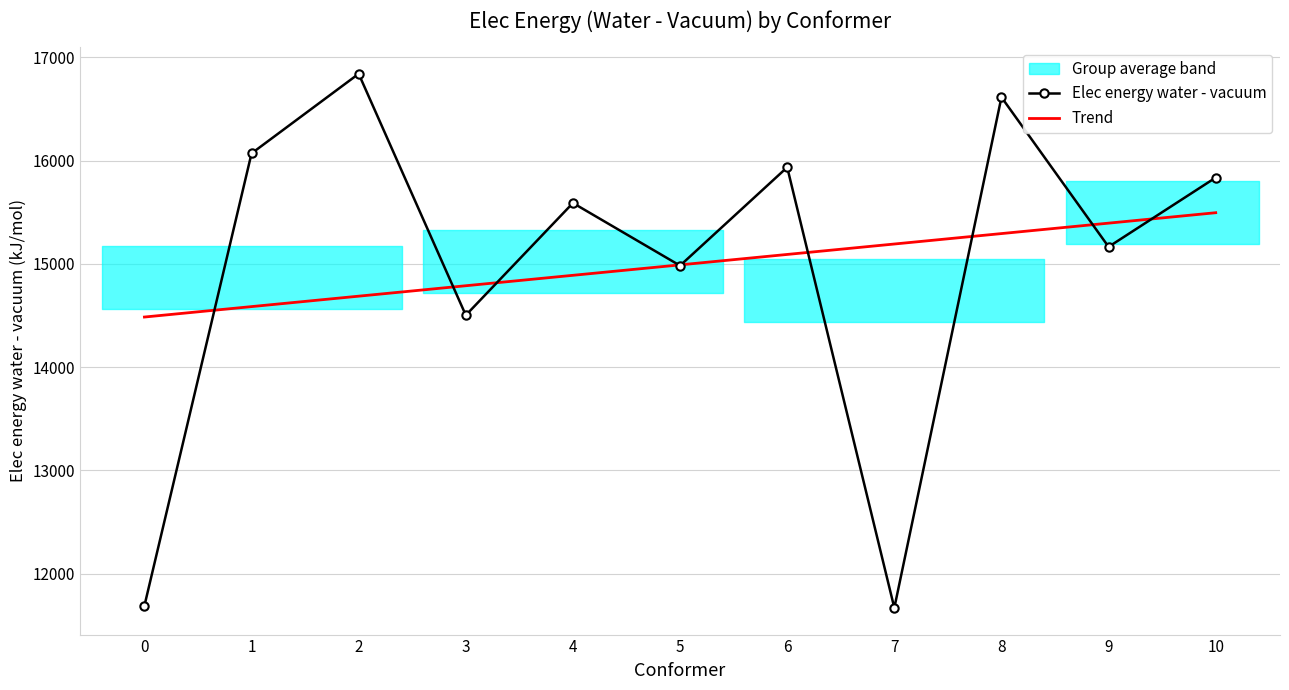

Which has a higher value, 9 or 2?

2